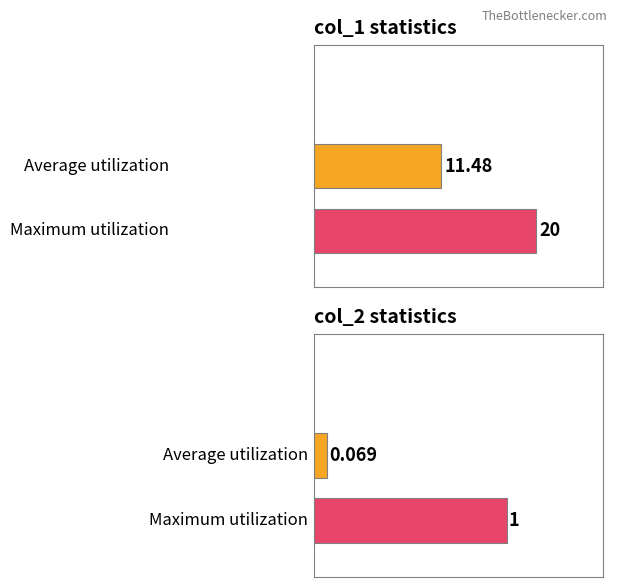

What is the maximum value shown in the chart?

20